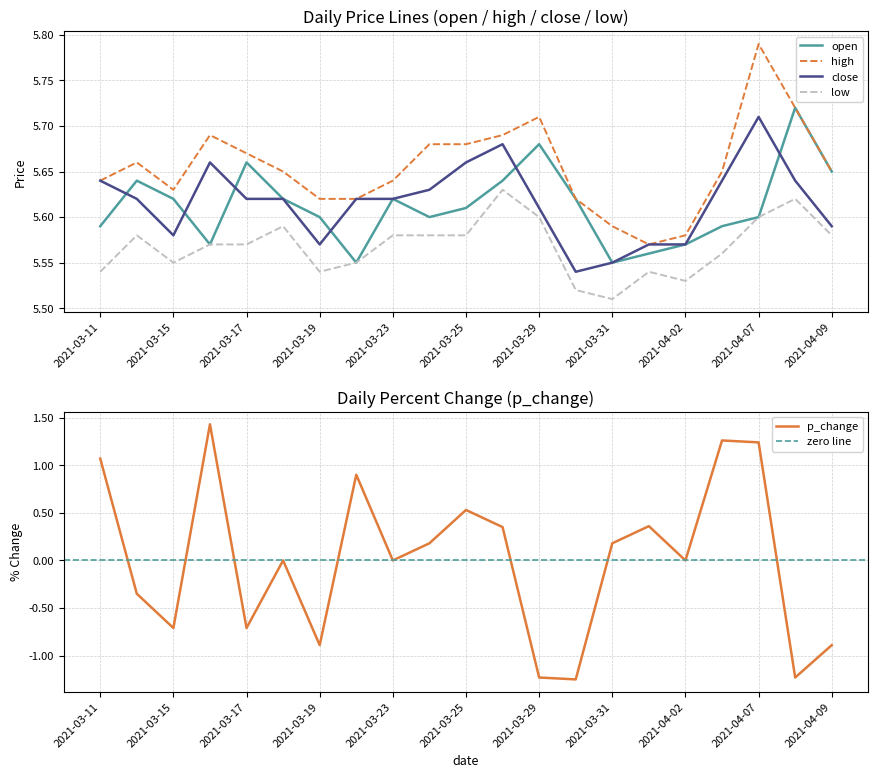

True or false: open and low cross at least once.

False